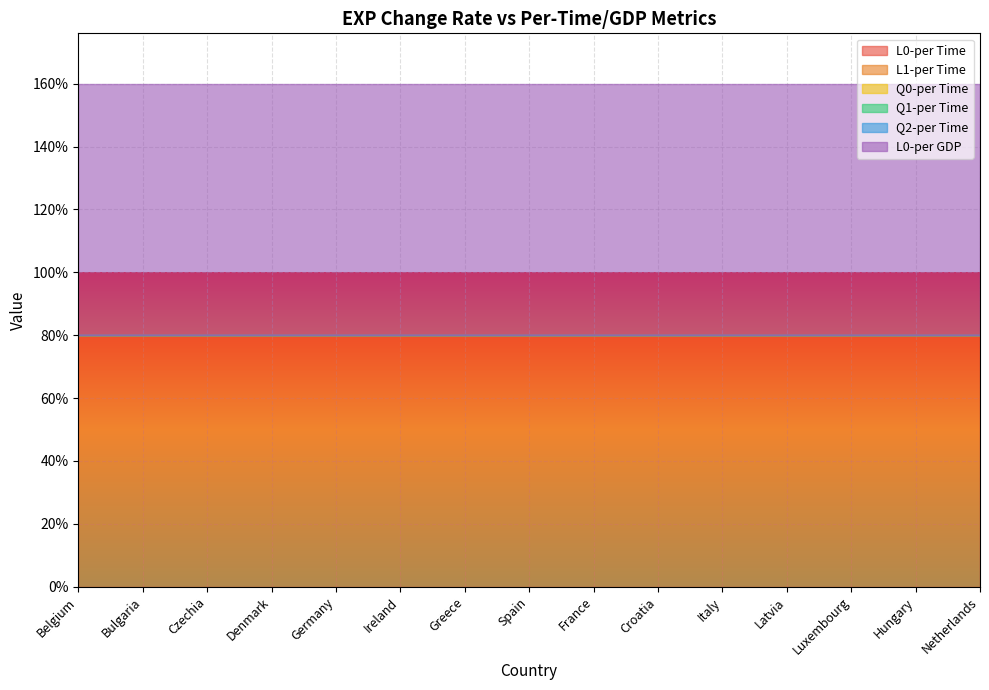

True or false: Q0-per Time and Q2-per Time cross at least once.

False